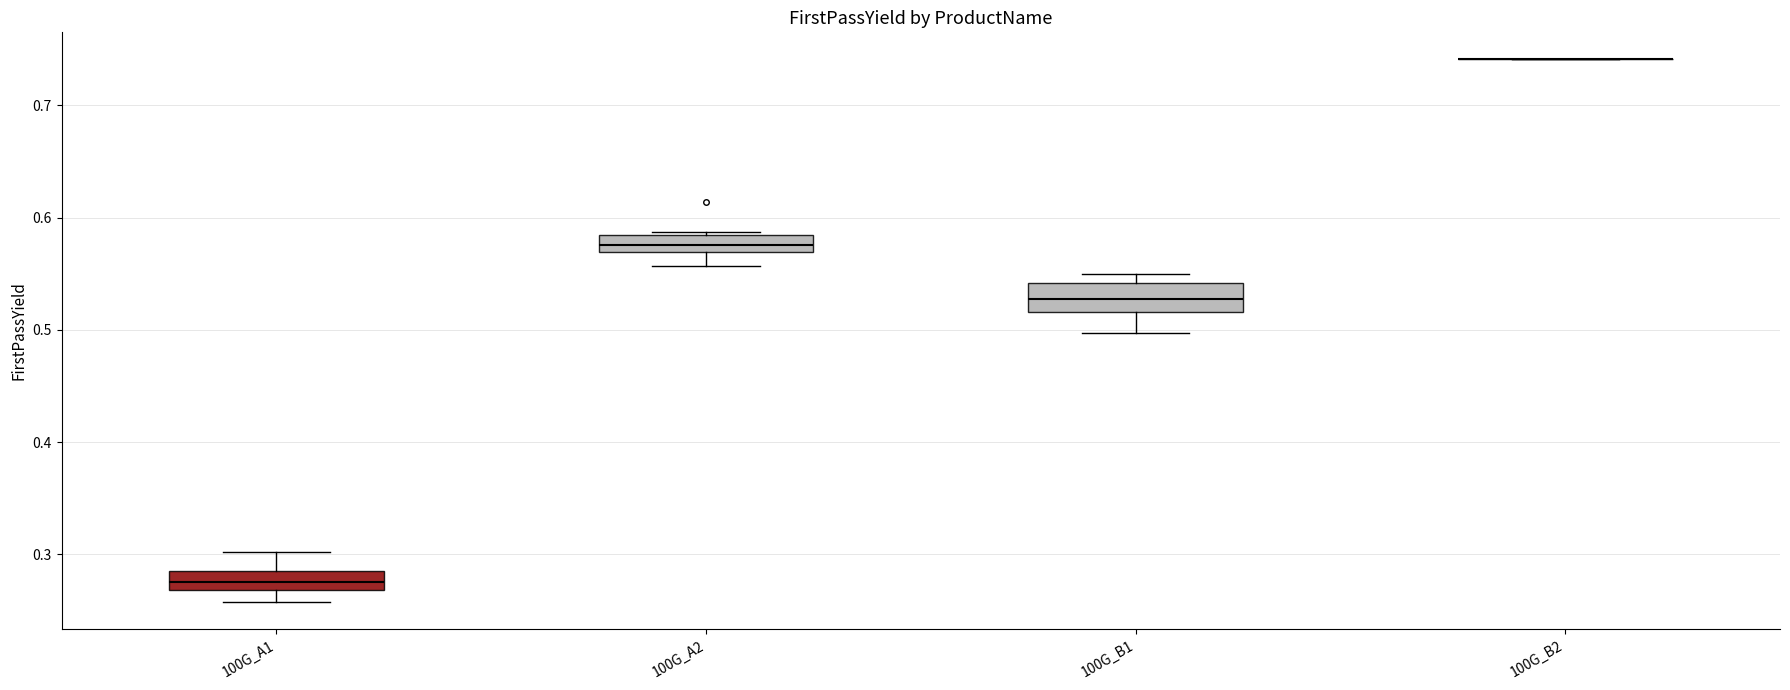

Reading left to right, read every box against the y-axis: the position of its median line, the range the box covers, and the ends of its whiskers. The values are not printed on the chart, so give them approximately, as read against the axis.

100G_A1: median 0.28 (inside the box), box 0.27 to 0.28, whiskers 0.26 to 0.30
100G_A2: median 0.58 (inside the box), box 0.57 to 0.58, whiskers 0.56 to 0.59
100G_B1: median 0.53, box 0.52 to 0.54, whiskers 0.50 to 0.55
100G_B2: box collapsed to a line at 0.74, whiskers 0.74 to 0.74